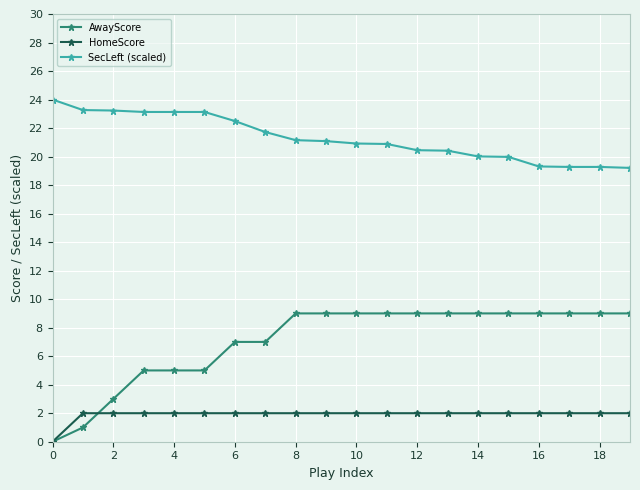

What is the value of the SecLeft (scaled) point at the 7th from the left?

22.5